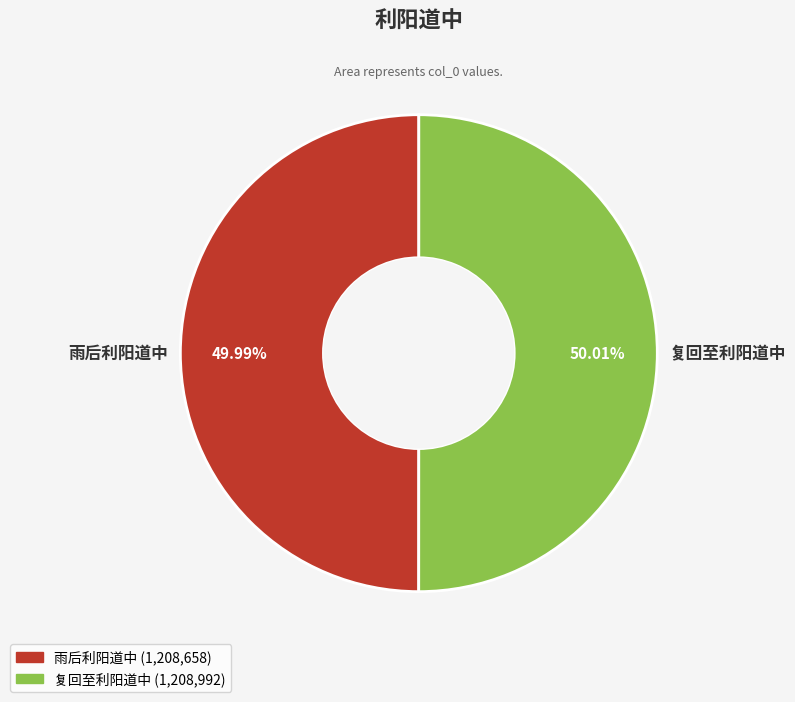

To the nearest percent, what portion does 复回至利阳道中 represent?

50%